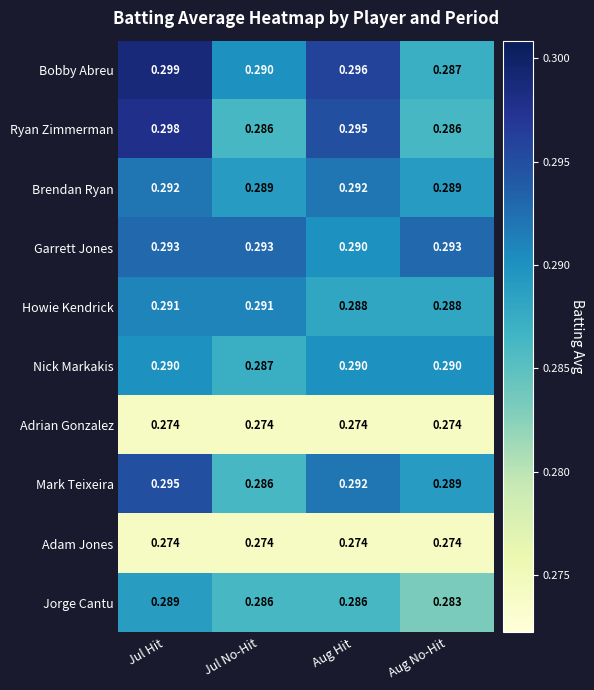

At which label is Mark Teixeira closest to 0?

Jul No-Hit